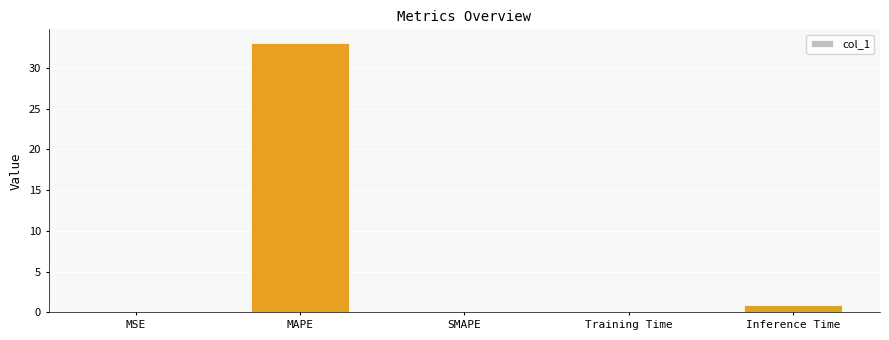

At which label is the value closest to 16?

Inference Time